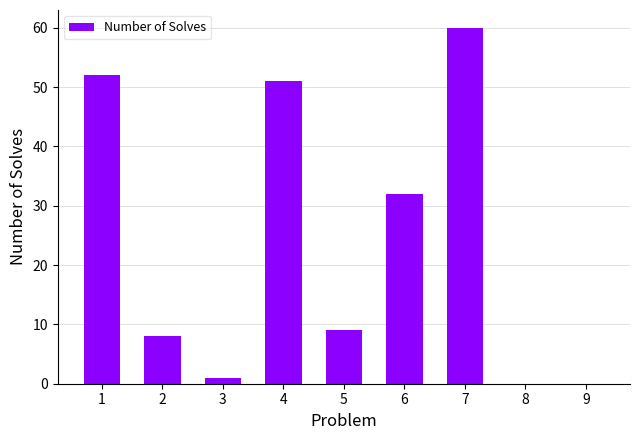

What is the sum of the values at 4 and 6?

83